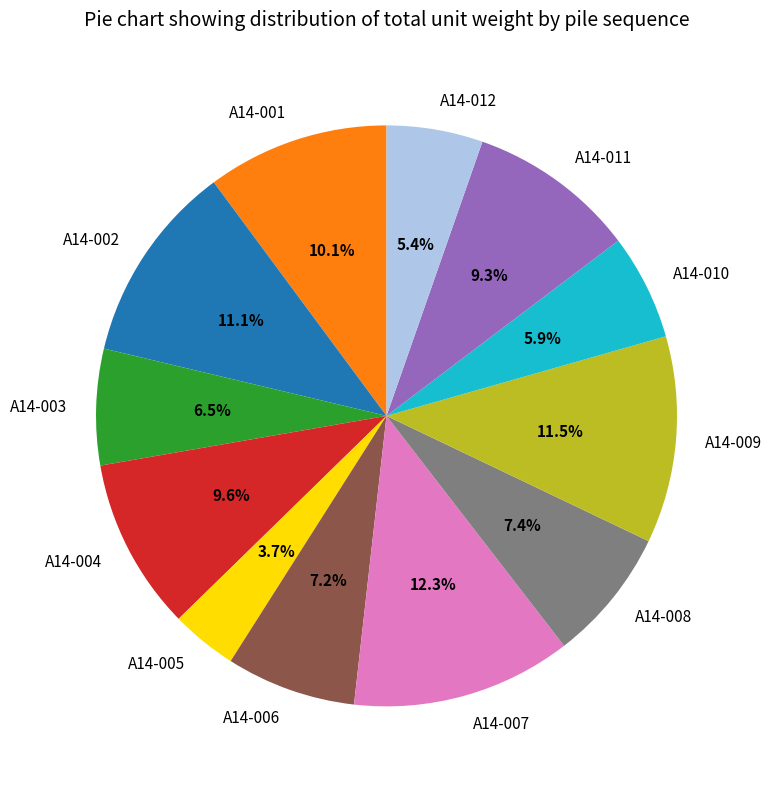

Is A14-003 the majority of the pie?

No